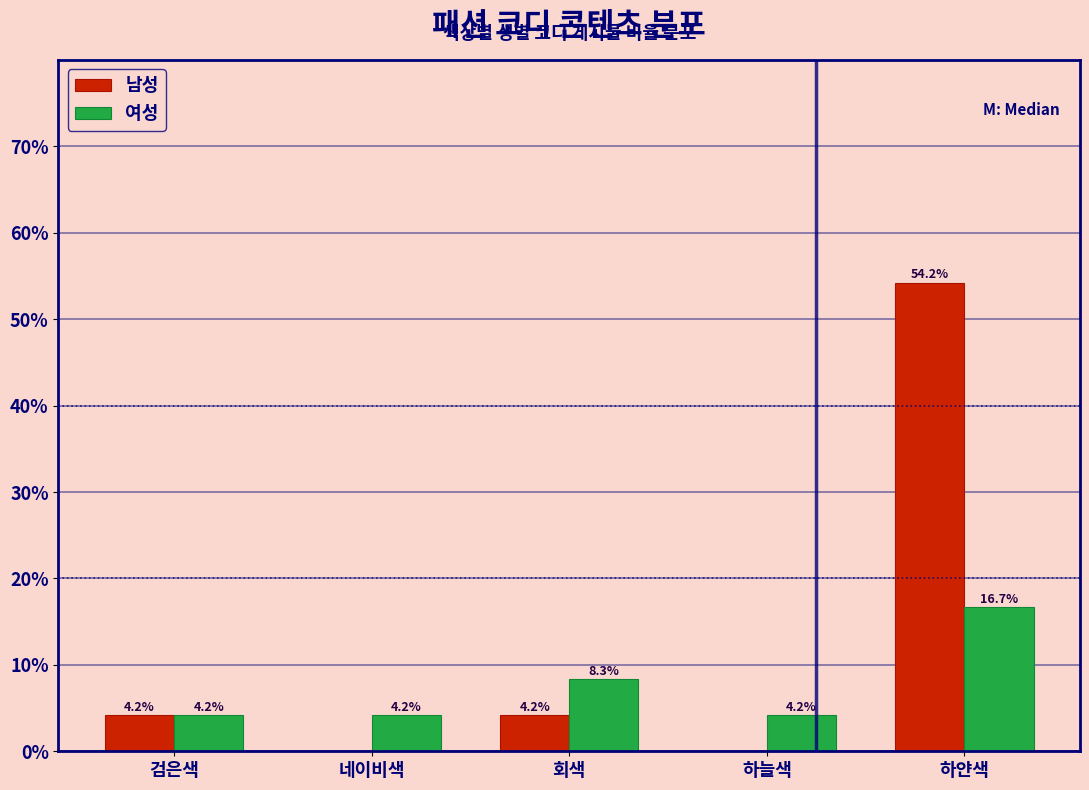

Reading right to left, extract all data points from this chart.

남성: 하얀색=54.2	하늘색=0.0	회색=4.2	네이비색=0.0	검은색=4.2
여성: 하얀색=16.7	하늘색=4.2	회색=8.3	네이비색=4.2	검은색=4.2